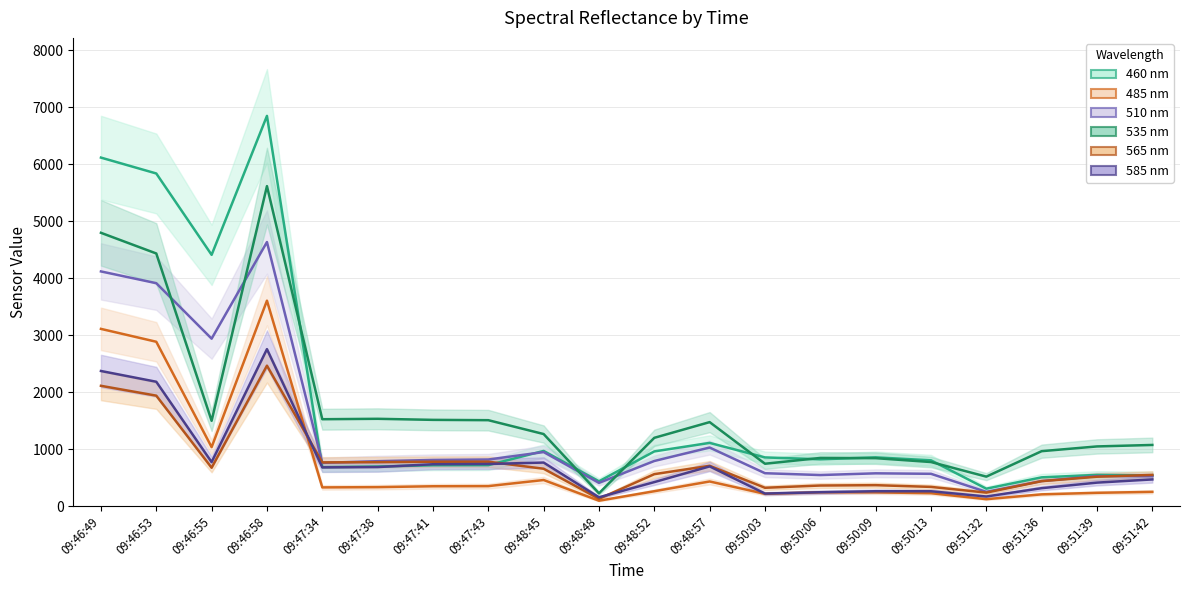

Is it true that 460 nm equals 405.0 at 09:51:32?

False